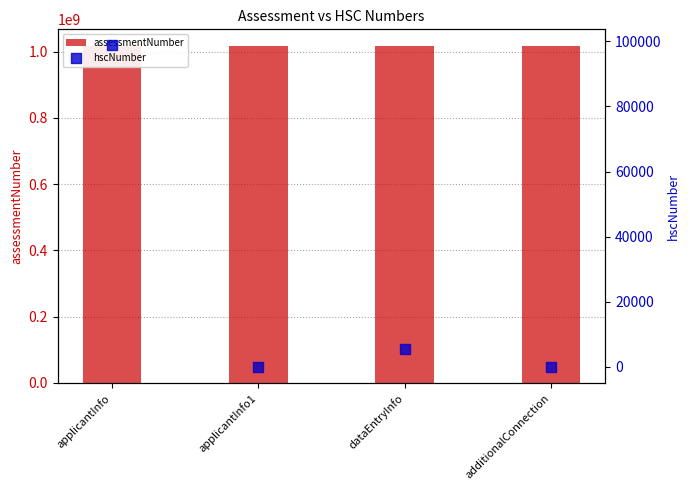

Is the value of assessmentNumber at applicantInfo1 greater than the value of hscNumber at dataEntryInfo?

Yes